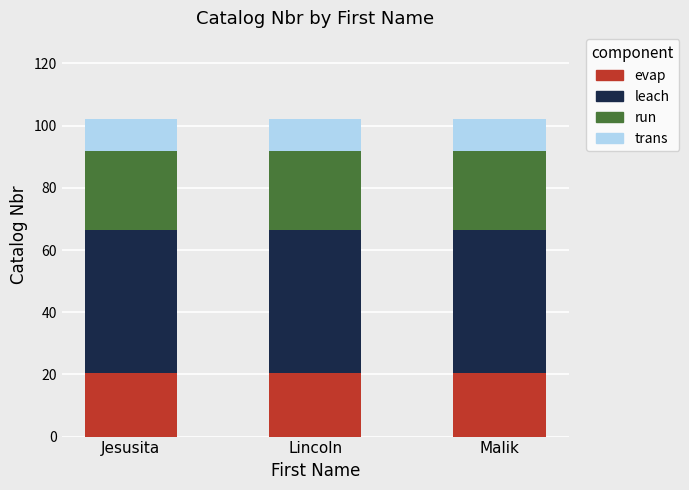

How many distinct data groups are displayed?

4